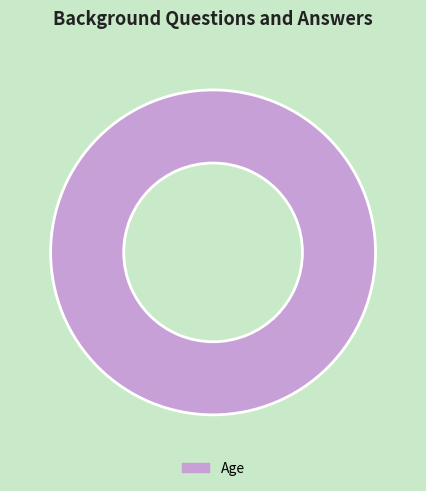

Rank the categories by value from highest to lowest.

Age